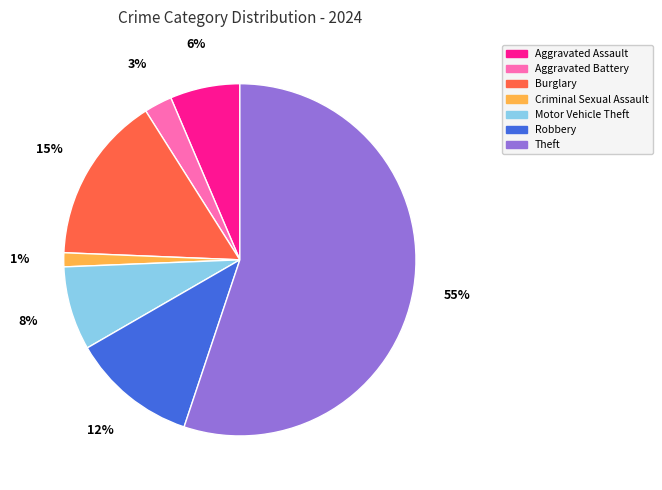

To the nearest percent, what portion does Aggravated Battery represent?

3%